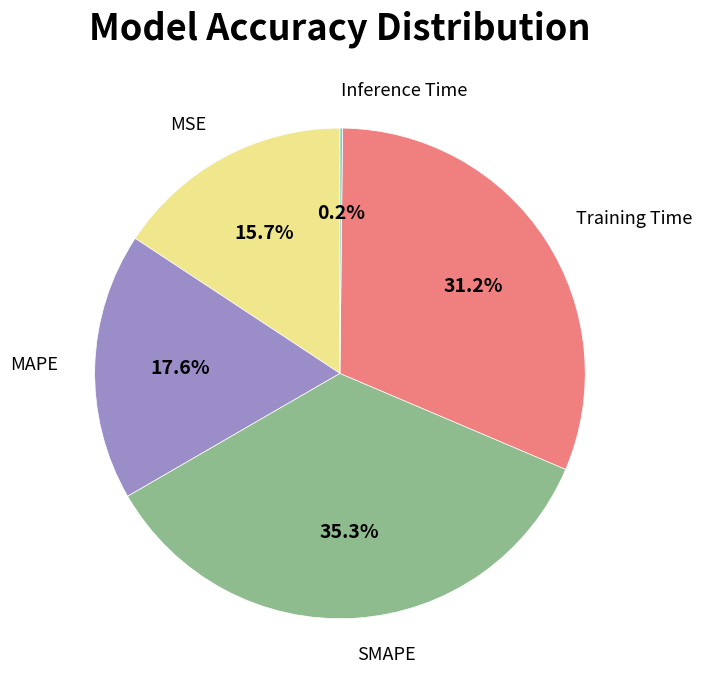

Between MAPE and MSE, which is larger?

MAPE